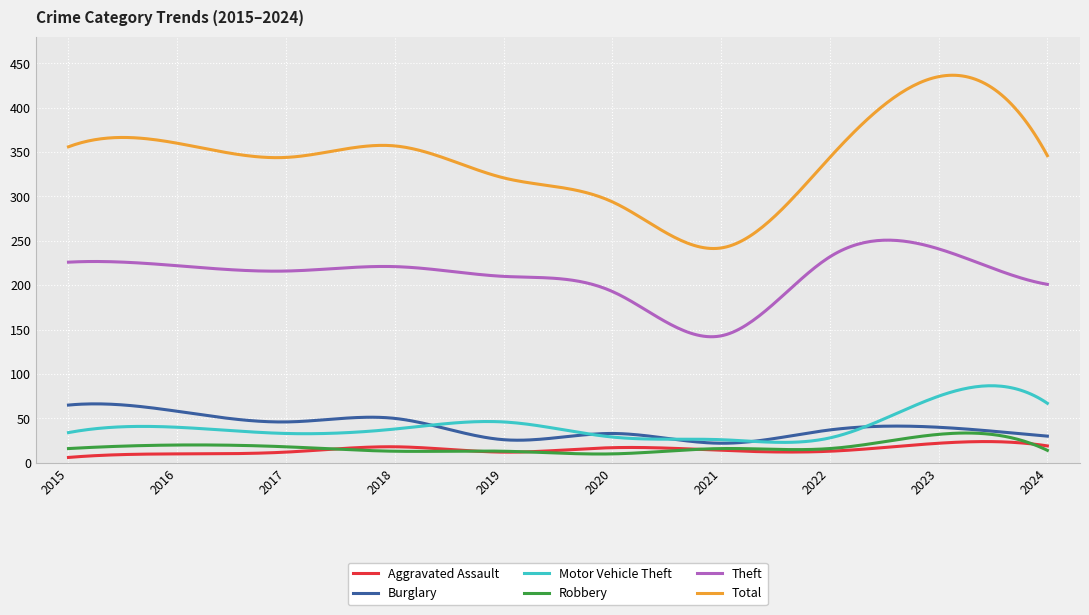

What is the sum of all Theft values?

63129.9